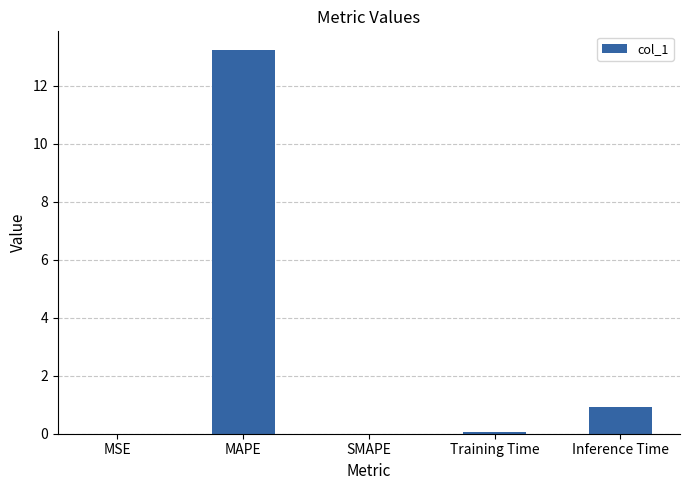

Read the value at Inference Time.

0.9